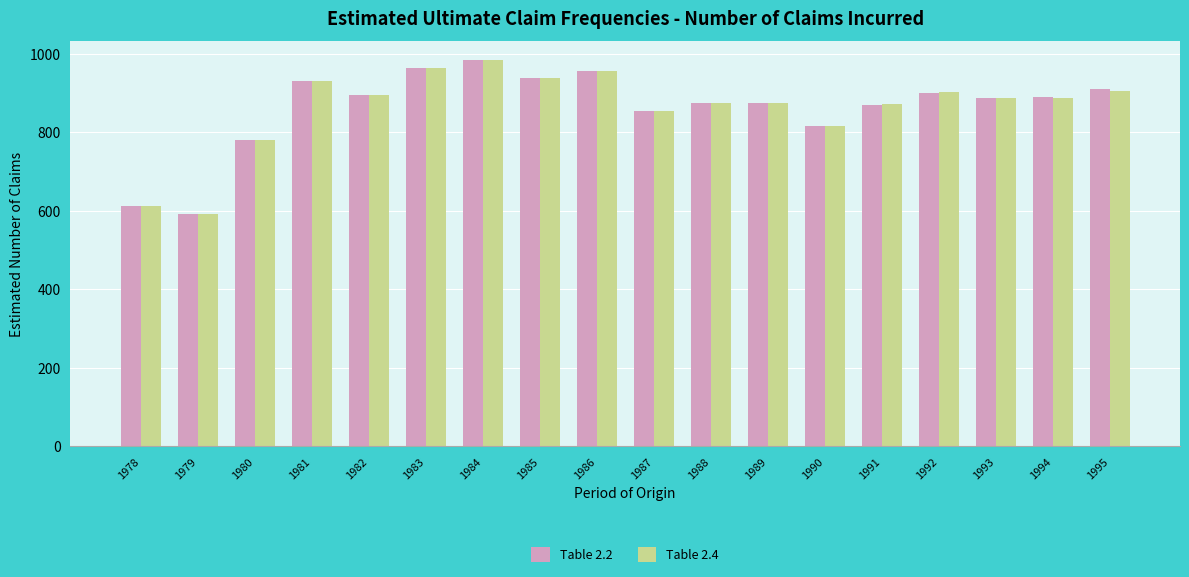

Are the bars grouped side by side (vs. stacked)?

Yes